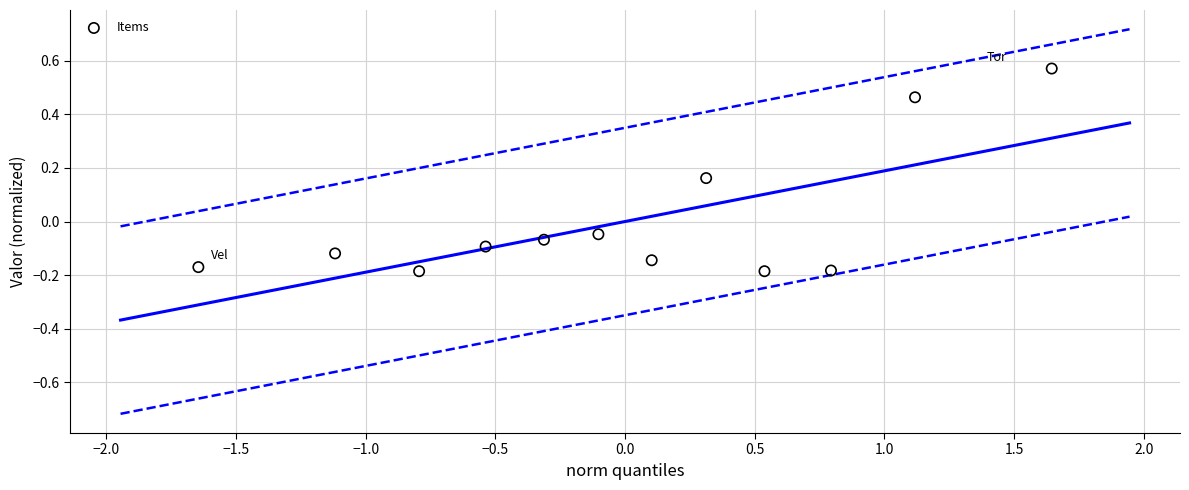

What is the range of Y values (max minus min)?

0.8